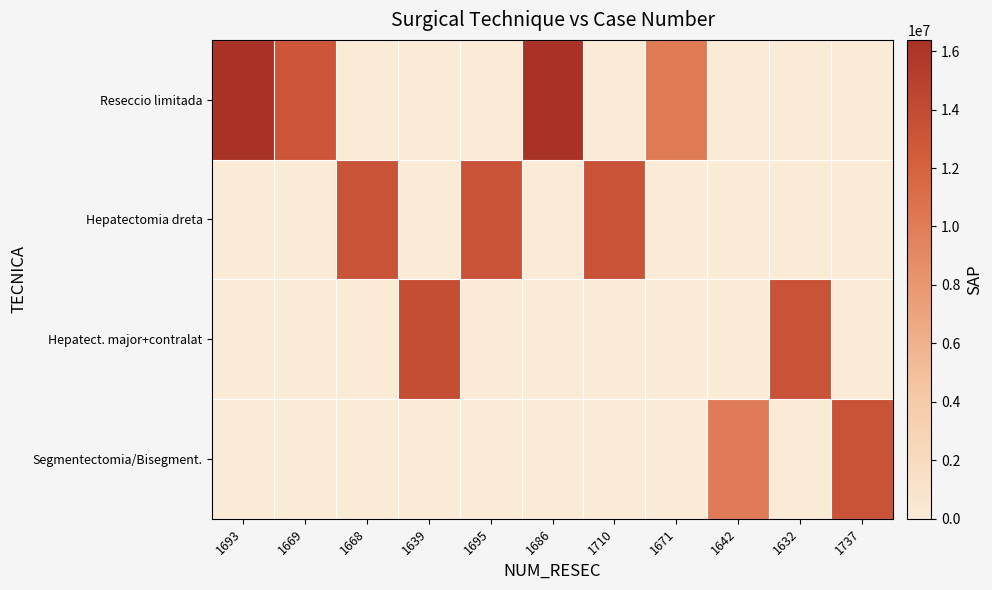

Reading left to right, extract all data points from this chart.

Reseccio limitada: 1693=16384162	1669=13005406	1668=0	1639=0	1695=0	1686=16369704	1710=0	1671=10207678	1642=0	1632=0	1737=0
Hepatectomia dreta: 1693=0	1669=0	1668=13296015	1639=0	1695=13296015	1686=0	1710=13296015	1671=0	1642=0	1632=0	1737=0
Hepatect. major+contralat: 1693=0	1669=0	1668=0	1639=13804187	1695=0	1686=0	1710=0	1671=0	1642=0	1632=13297134	1737=0
Segmentectomia/Bisegment.: 1693=0	1669=0	1668=0	1639=0	1695=0	1686=0	1710=0	1671=0	1642=10044215	1632=0	1737=13297134